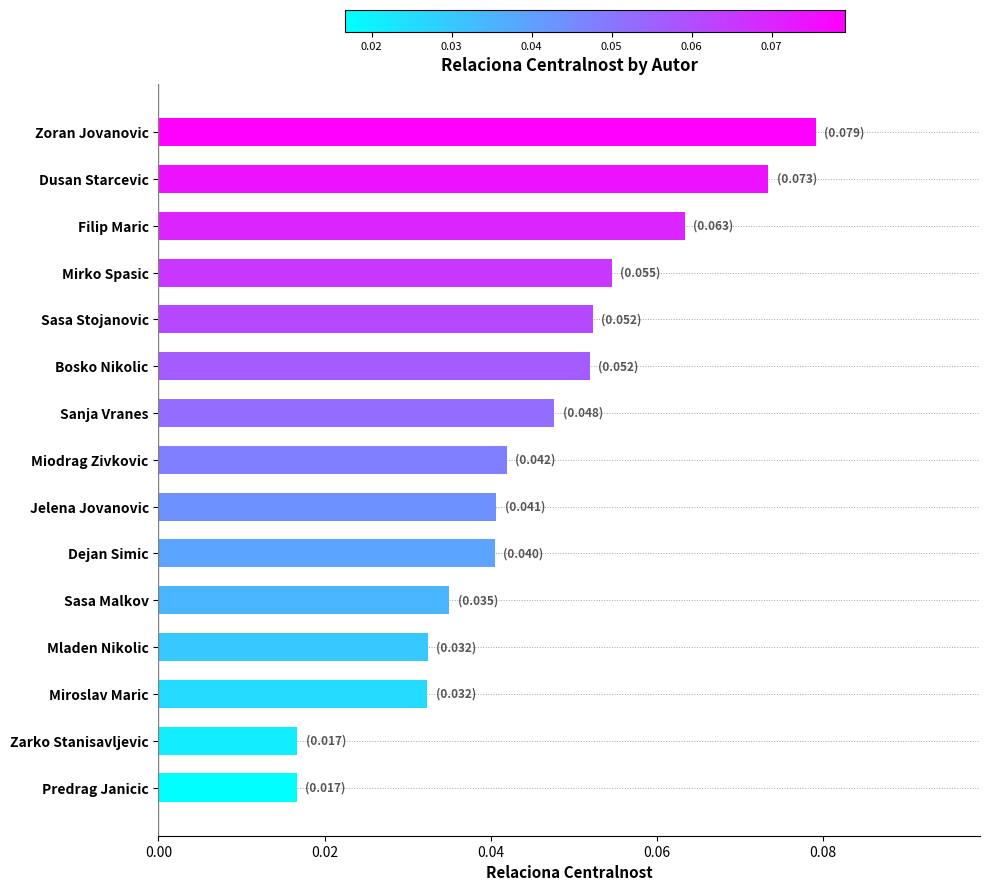

Are the bars grouped side by side (vs. stacked)?

No